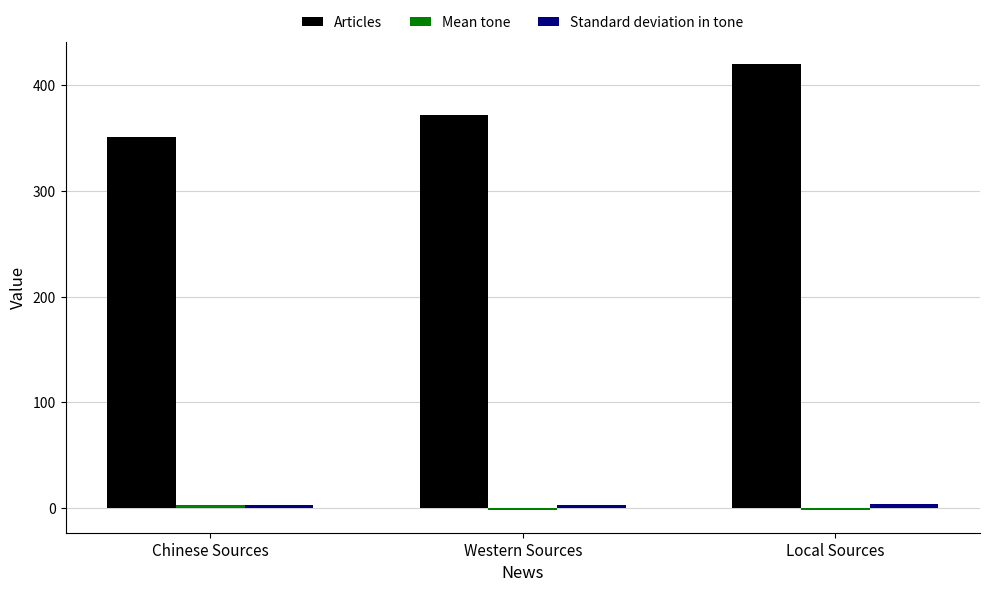

What is the average value of the Articles series?

381.0